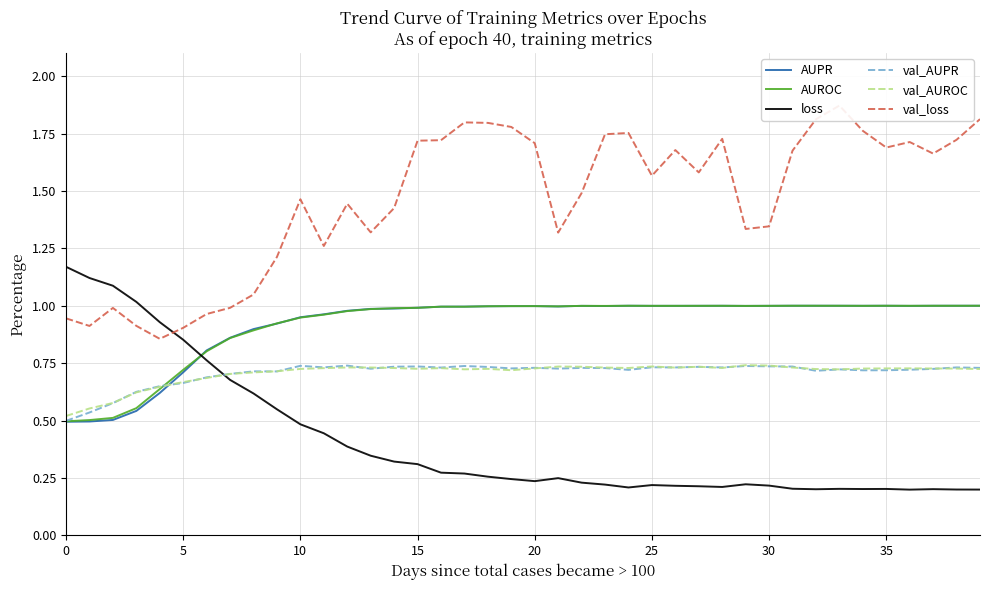

What is the value of the val_AUROC point at the 7th from the left?

0.7